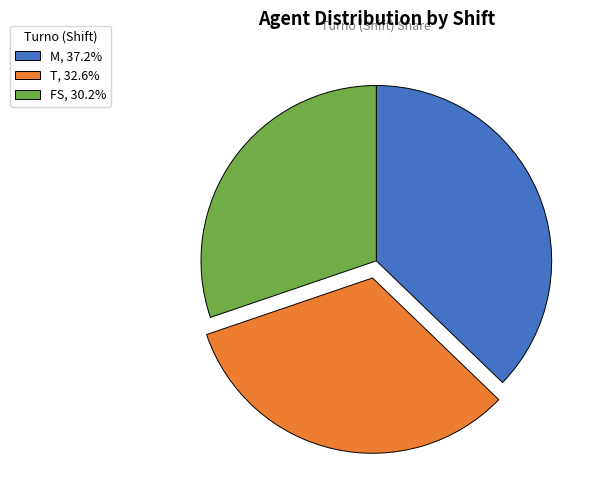

What is the largest slice in the pie chart?

M